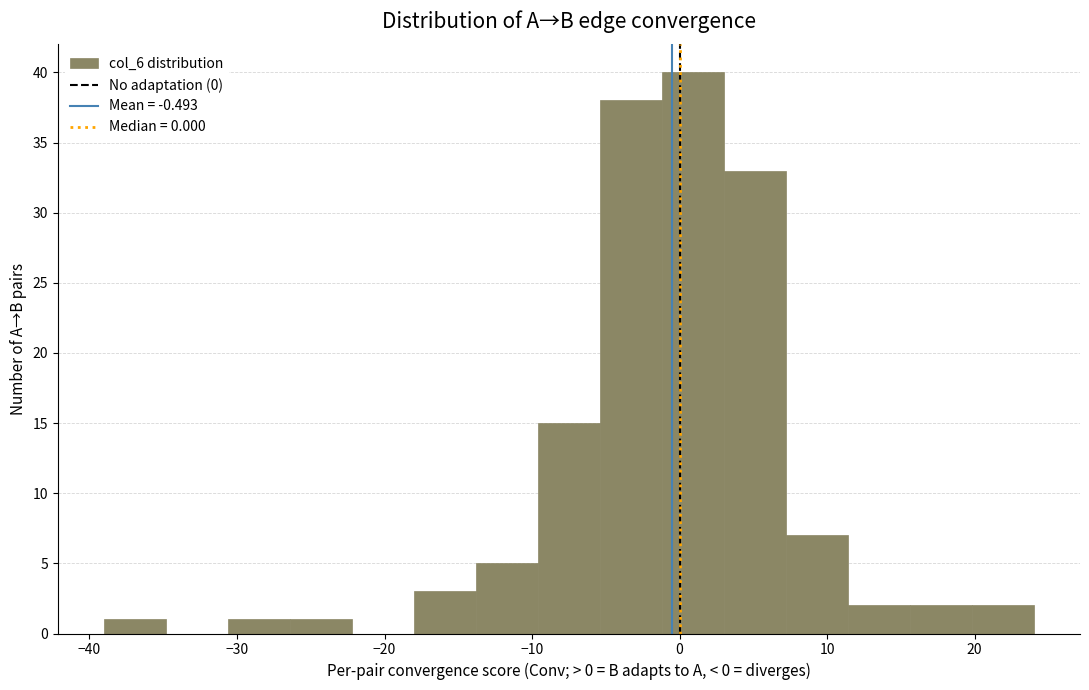

Which range on the x-axis has the tallest bar?

-1.2 to 3.0